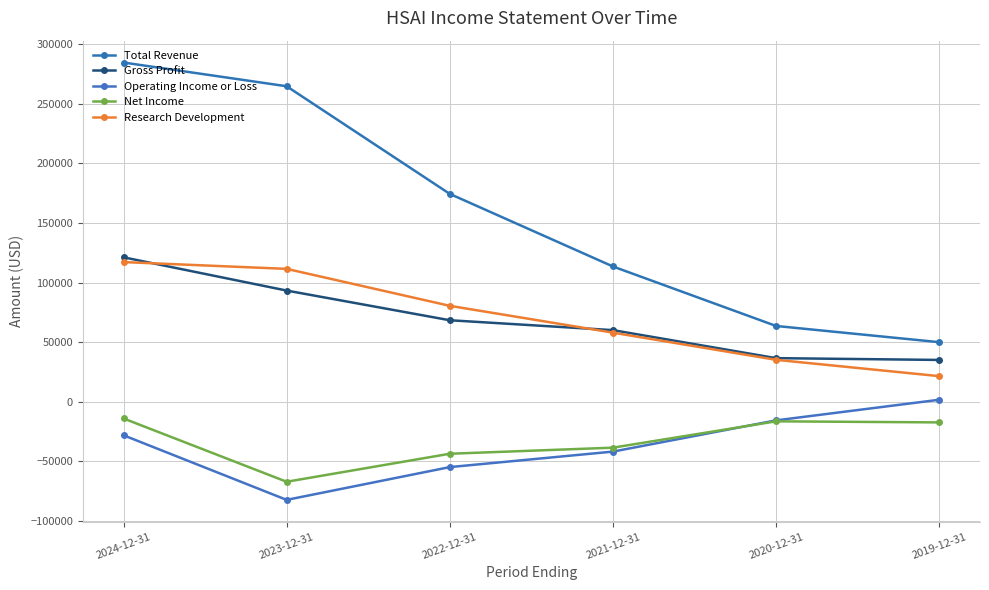

Which category has the highest value in the Gross Profit series?

2024-12-31